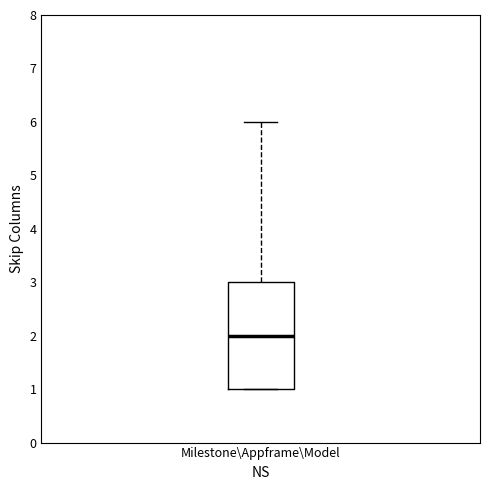

Where does the upper whisker of the box for Milestone\Appframe\Model end on the y-axis? The values are not printed on the chart, so give them approximately, as read against the axis.

6